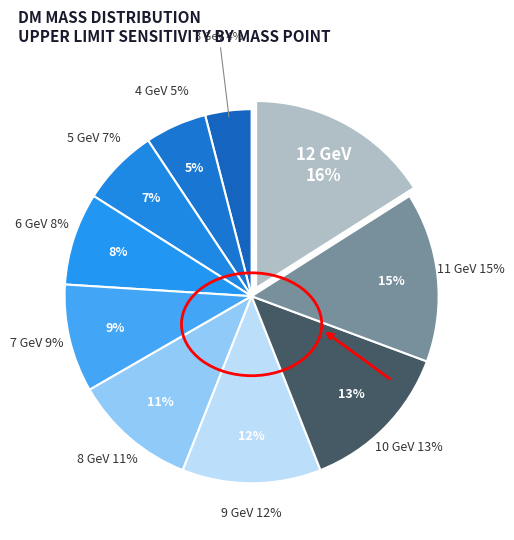

Which slice is the largest?

12 GeV